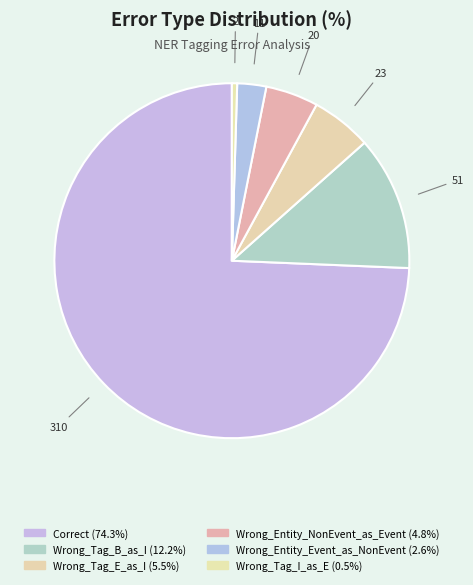

Is it true that Correct is 84% of the pie?

False